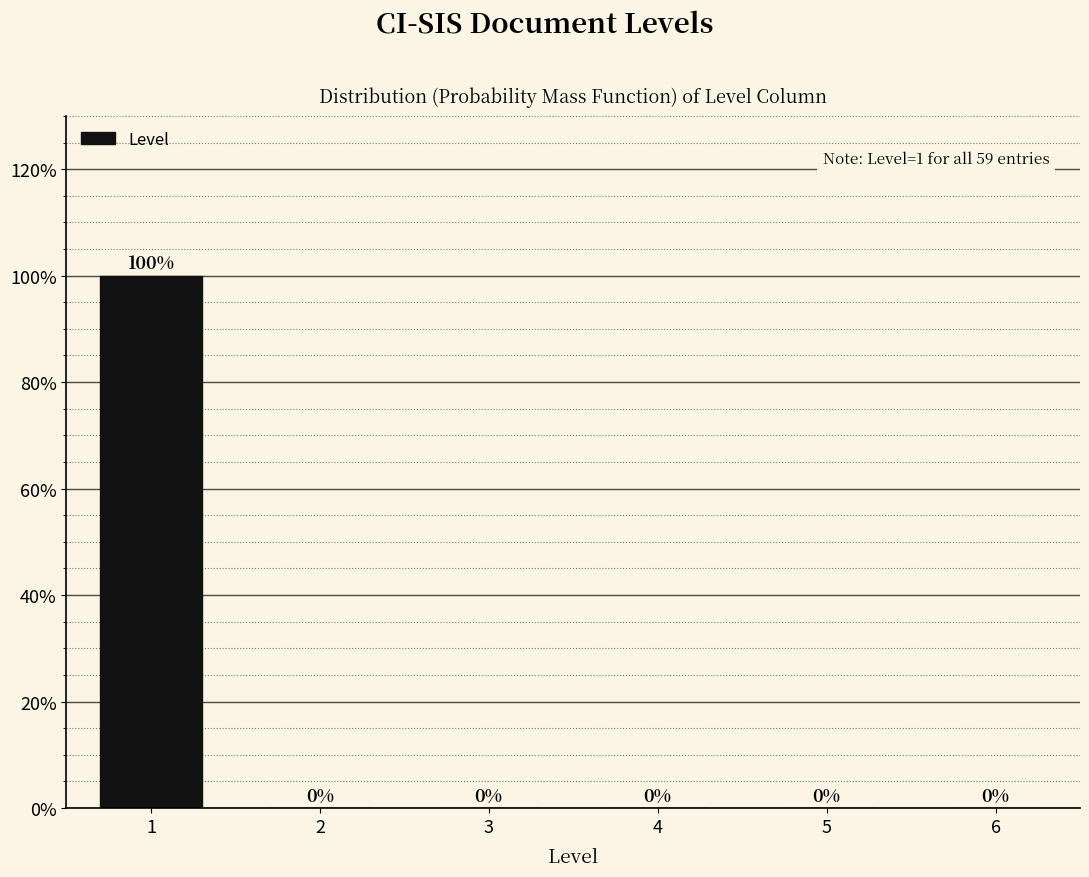

Reading left to right, extract all data points from this chart.

1=100	2=0	3=0	4=0	5=0	6=0